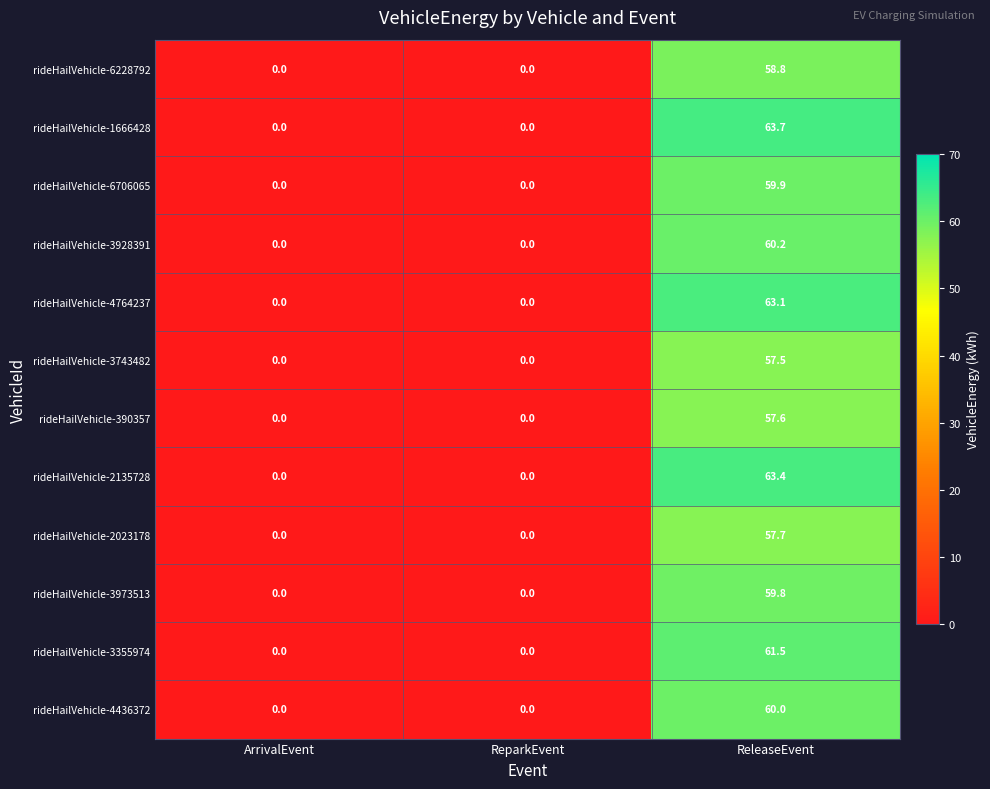

What is the difference between the rideHailVehicle-3973513 values at ArrivalEvent and ReleaseEvent?

59.8